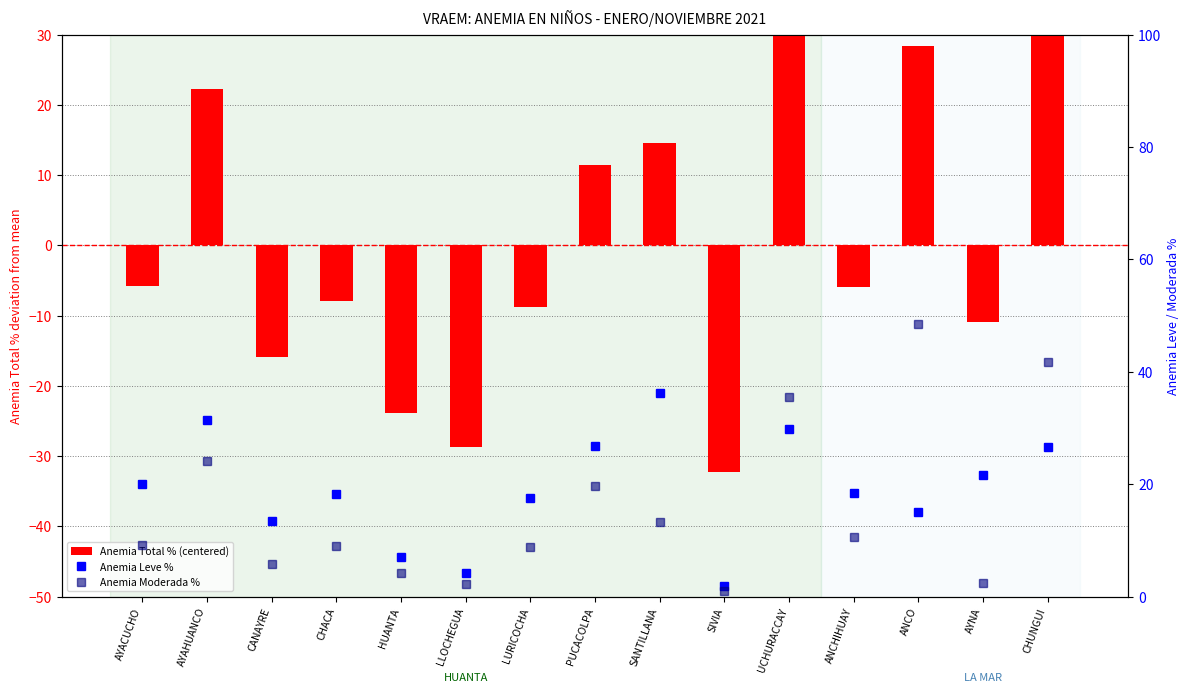

What are all the series names shown in the legend?

Anemia Total % (centered), Anemia Leve %, Anemia Moderada %